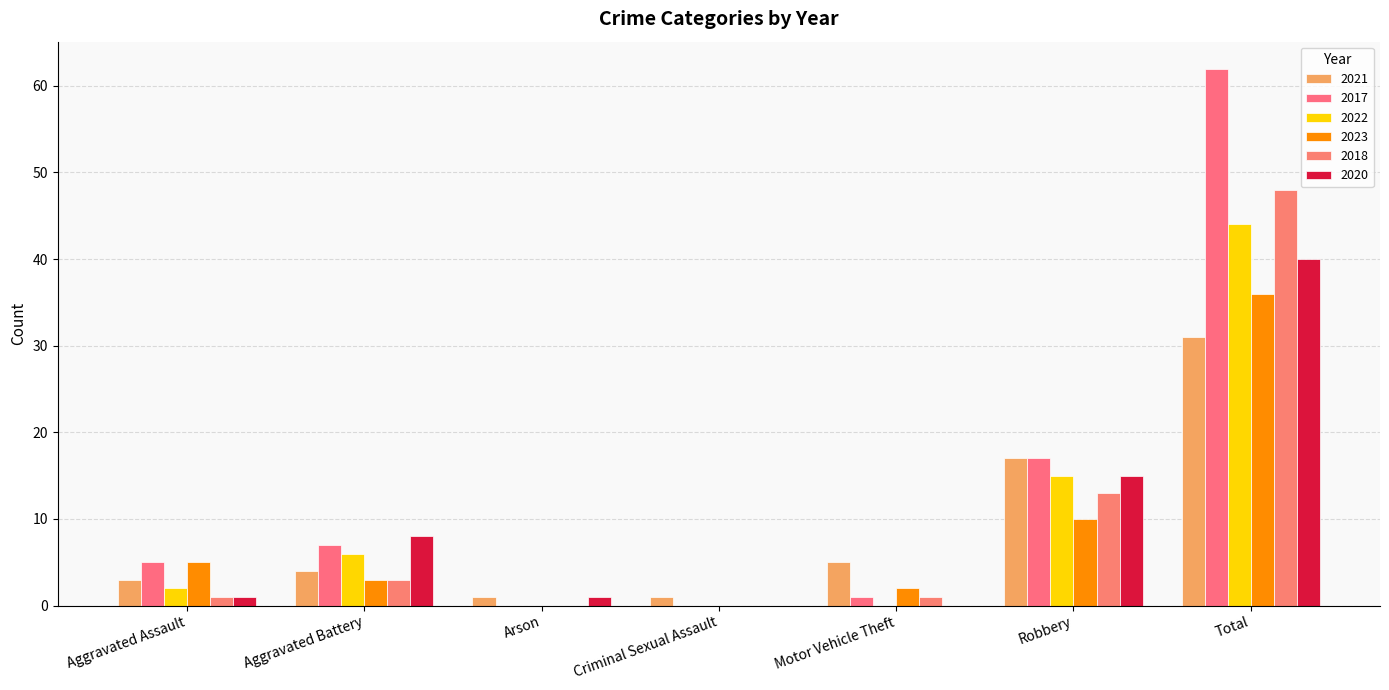

Which series has the widest spread of values?

2017